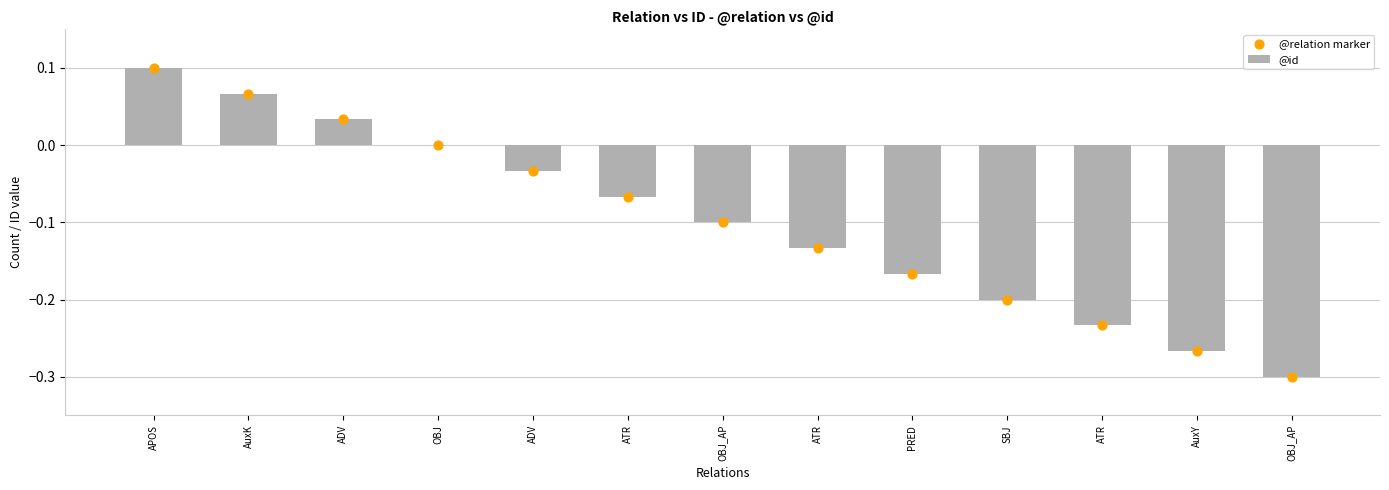

Which series has the largest total across all categories?

@id